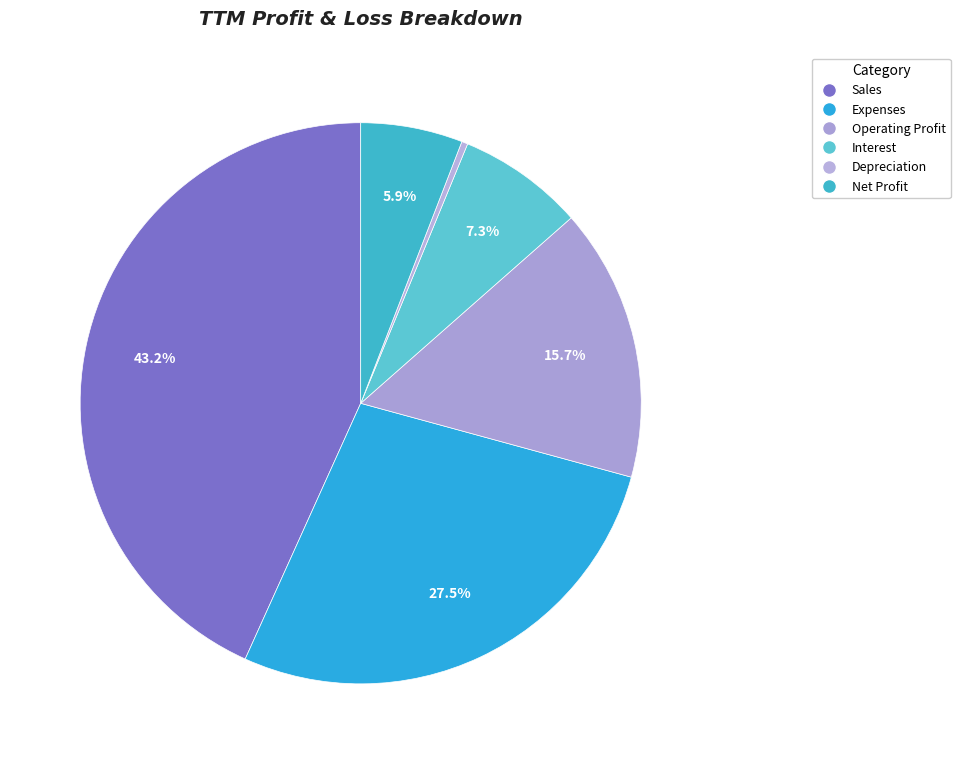

Is there a majority slice in this chart?

No